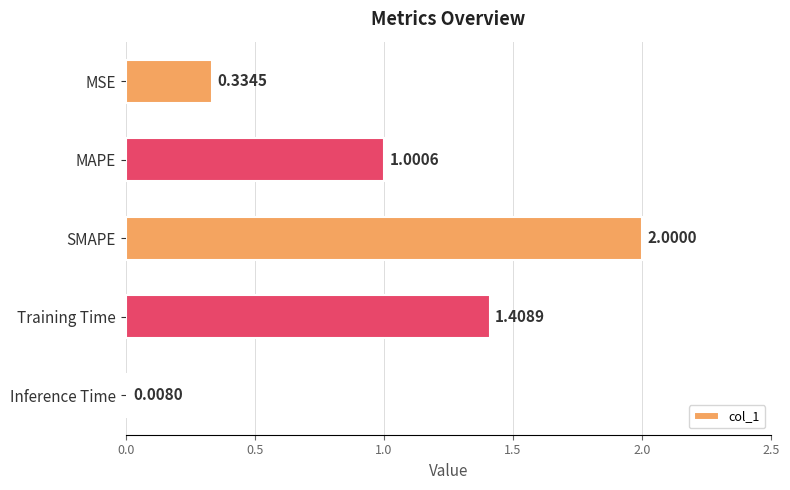

What is the label of the 4th bar from the top?

Training Time